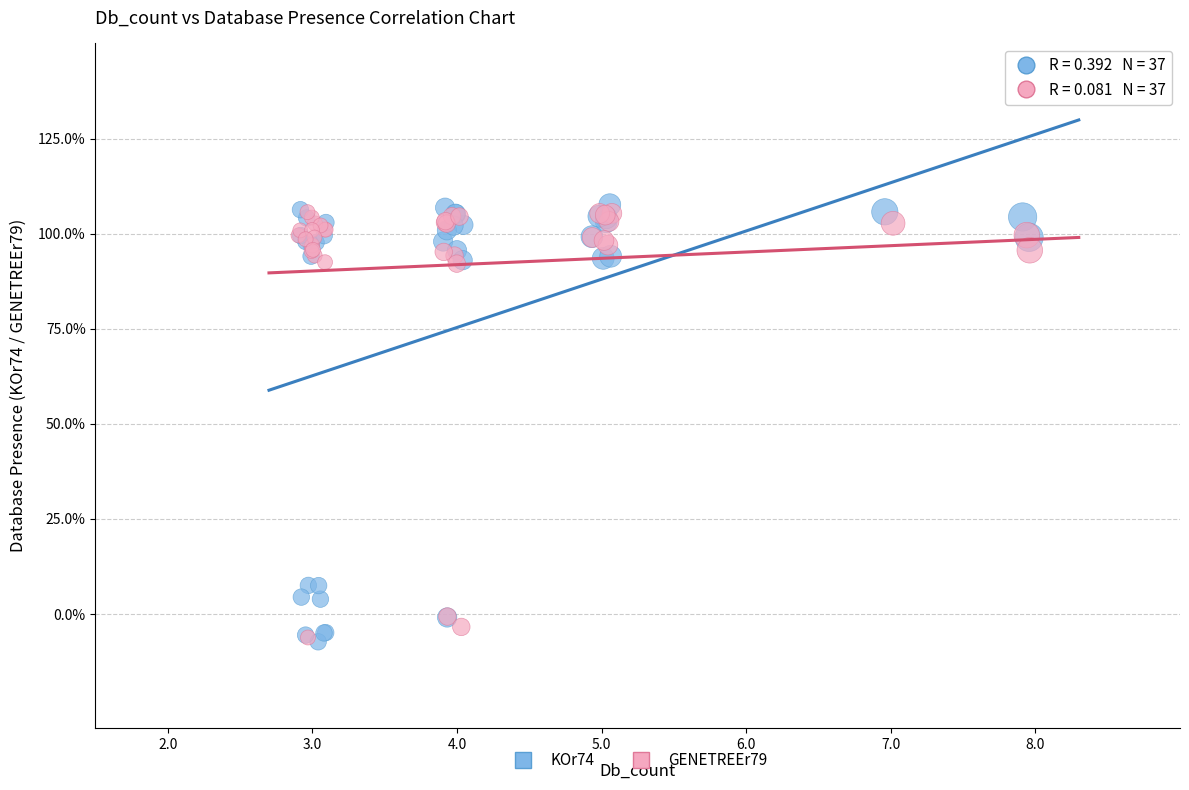

What are all the series names shown in the legend?

KOr74, GENETREEr79